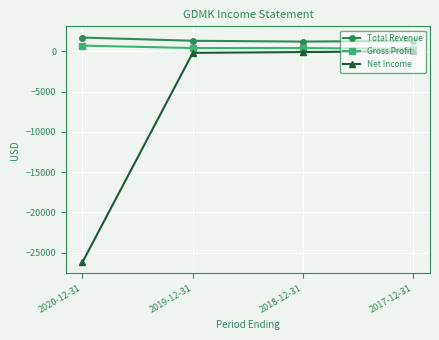

What position from the right is 2018-12-31?

2